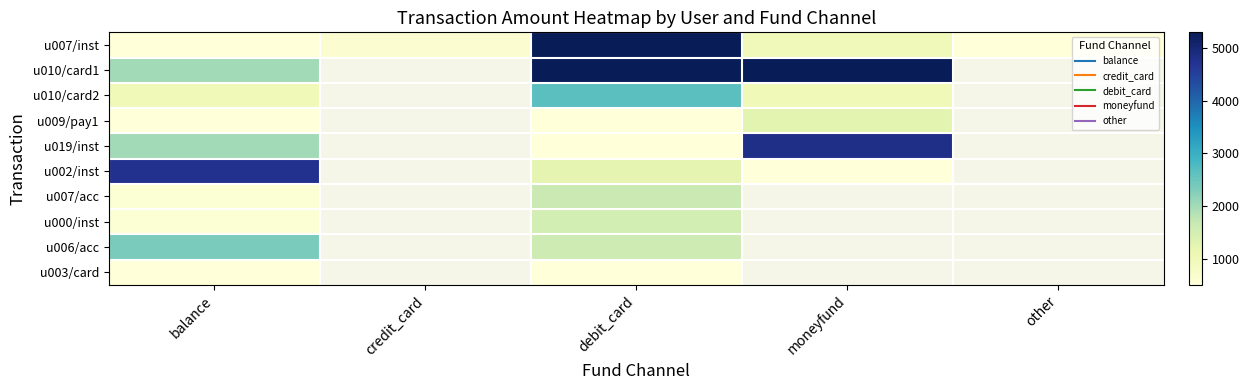

What is the minimum value for u010/card2?

1000.0